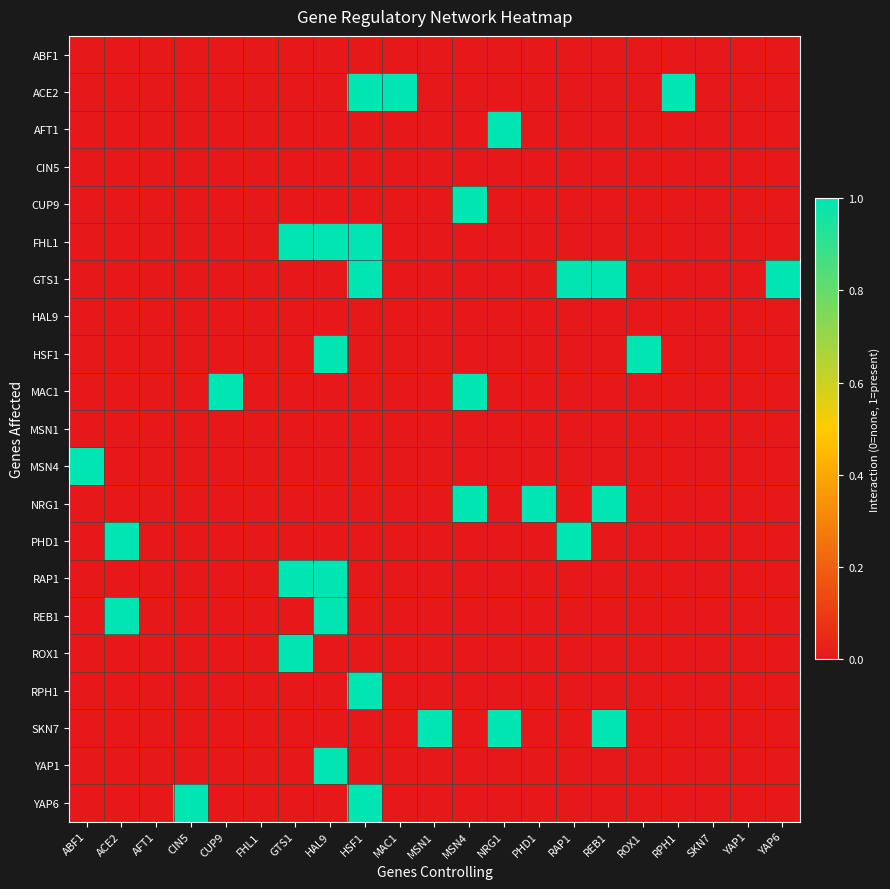

Rank the series by their maximum value, from highest to lowest.

ACE2, AFT1, CUP9, FHL1, GTS1, HSF1, MAC1, MSN4, NRG1, PHD1, RAP1, REB1, ROX1, RPH1, SKN7, YAP1, YAP6, ABF1, CIN5, HAL9, MSN1